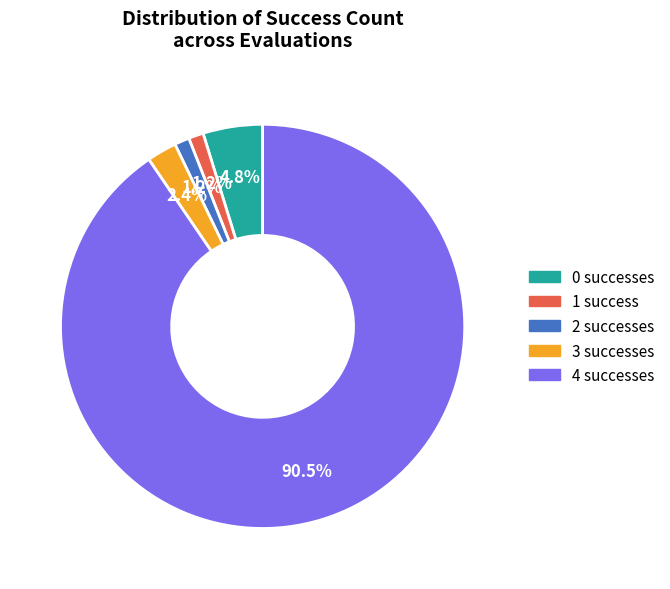

Does 4 successes represent more than half of the total?

Yes